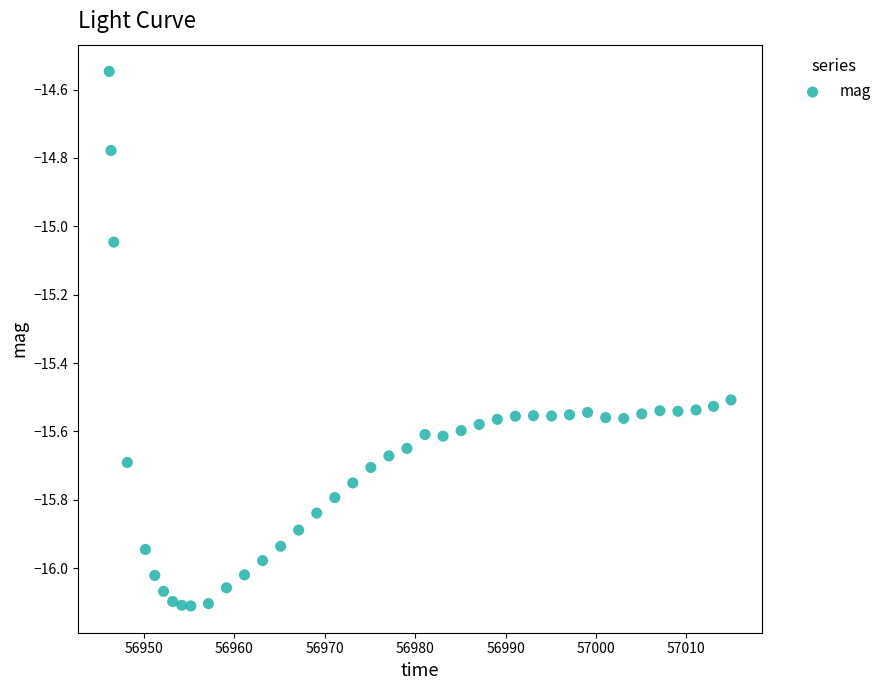

What is the range of X values (max minus min)?

68.8